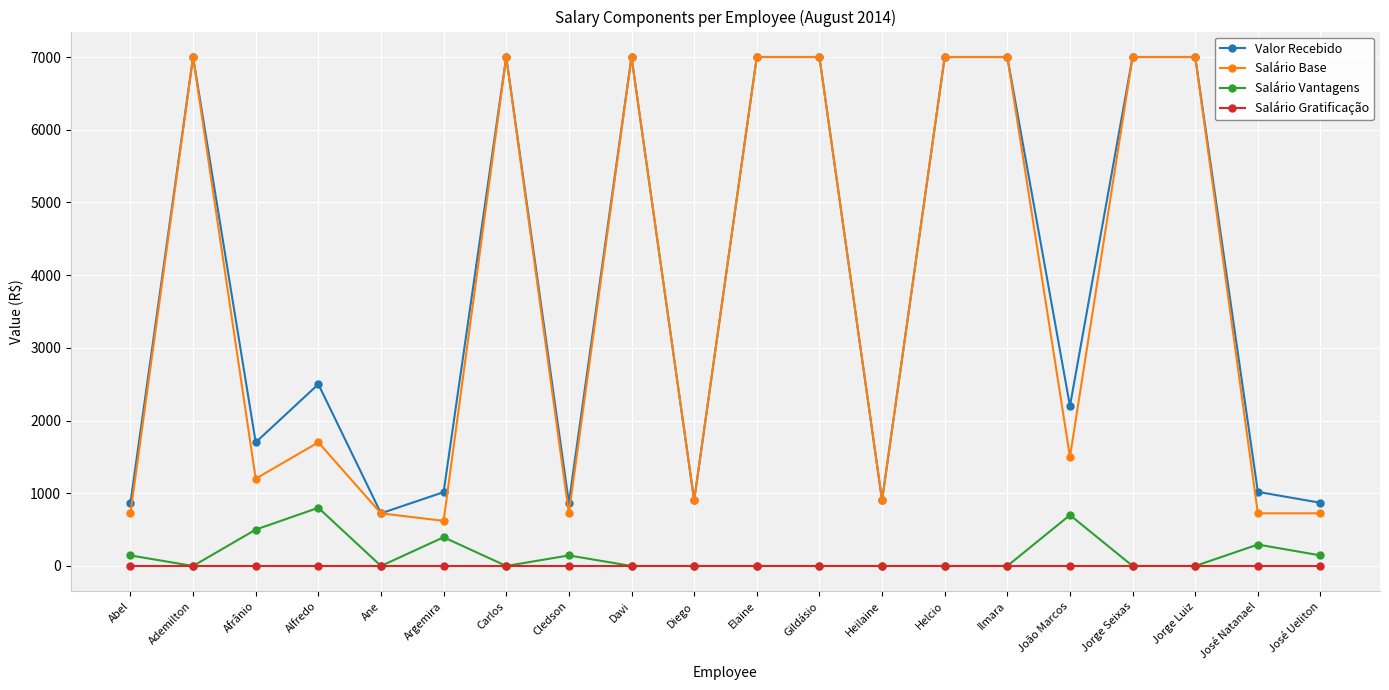

What is the average value of the Valor Recebido series?

3828.4